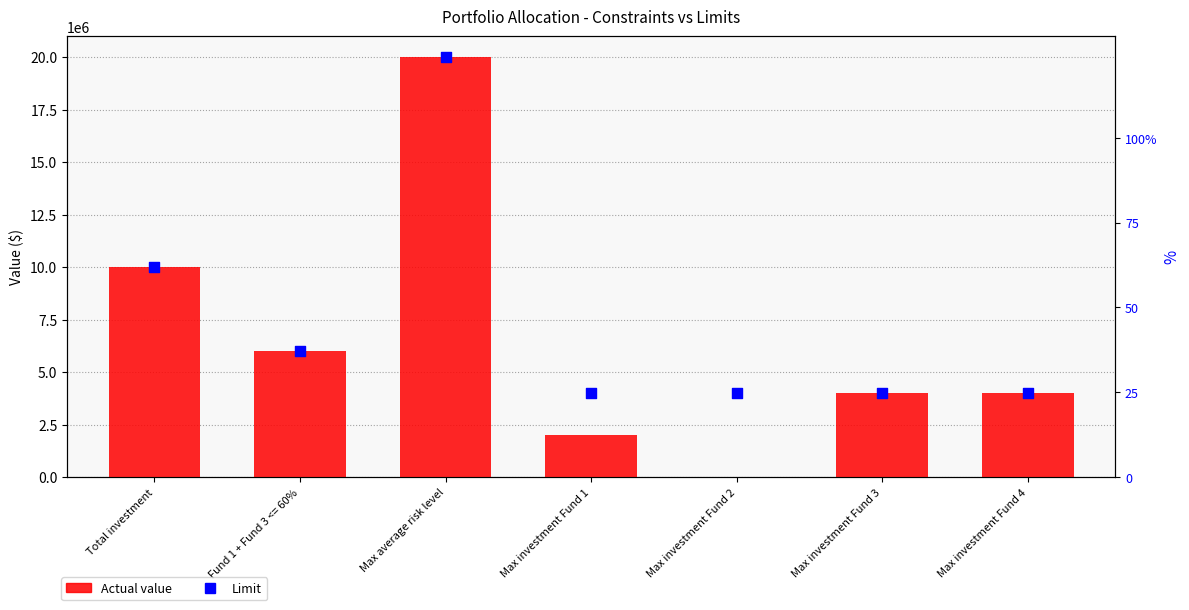

Which series has the largest total across all categories?

Limit